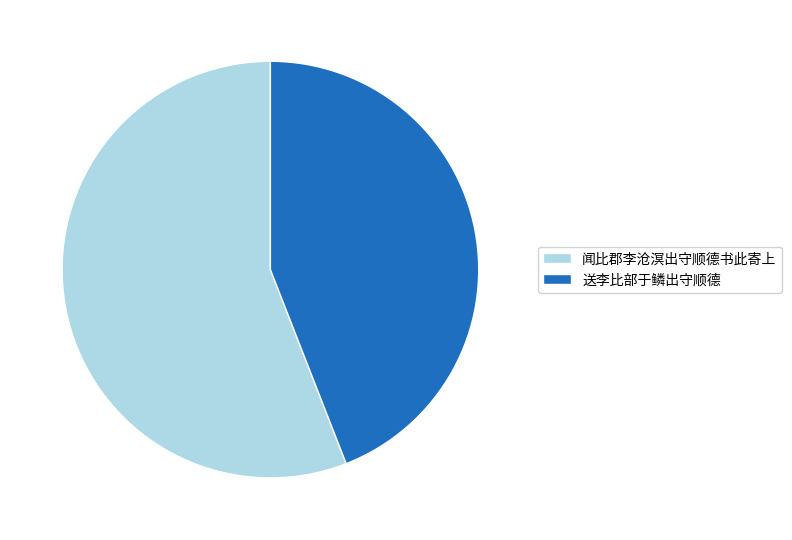

True or false: 闻比郡李沧溟出守顺德书此寄上 accounts for 62% of the total.

False